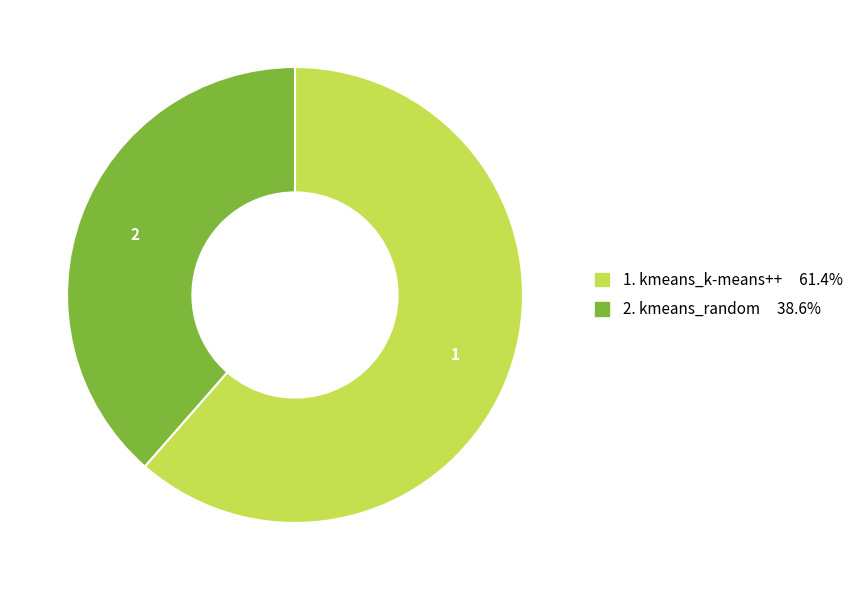

Is there any slice that represents more than half of the pie?

Yes